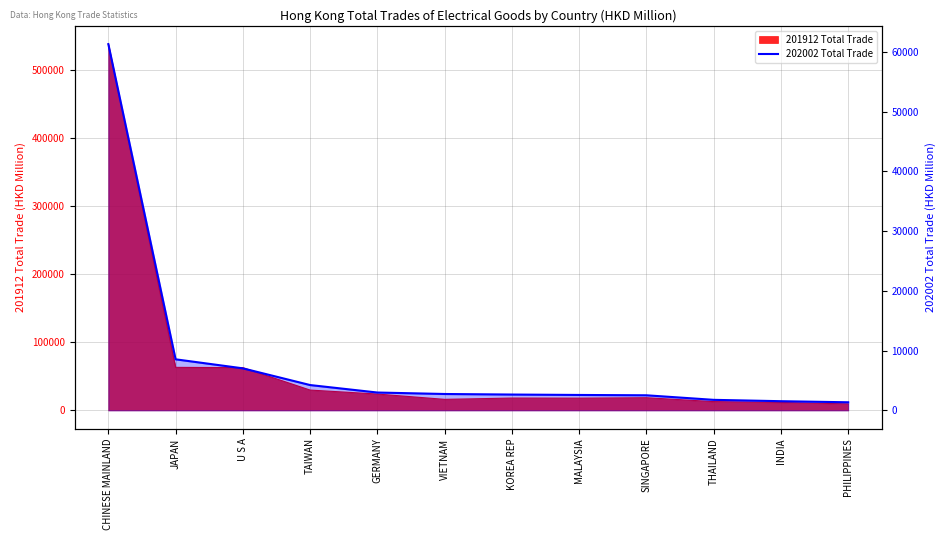

Does the chart display data point markers on the line(s)?

No